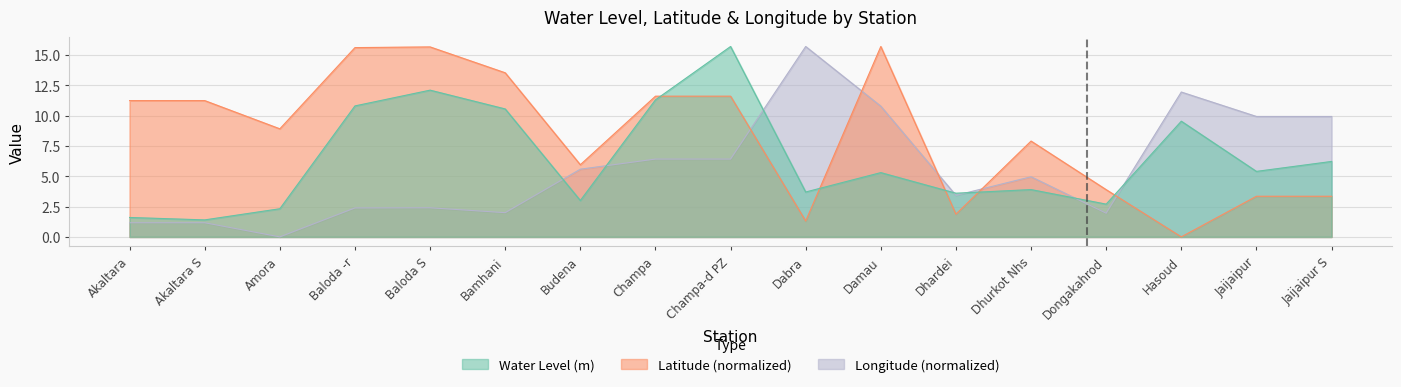

Which has a higher value, Baloda S or Bamhani?

Baloda S